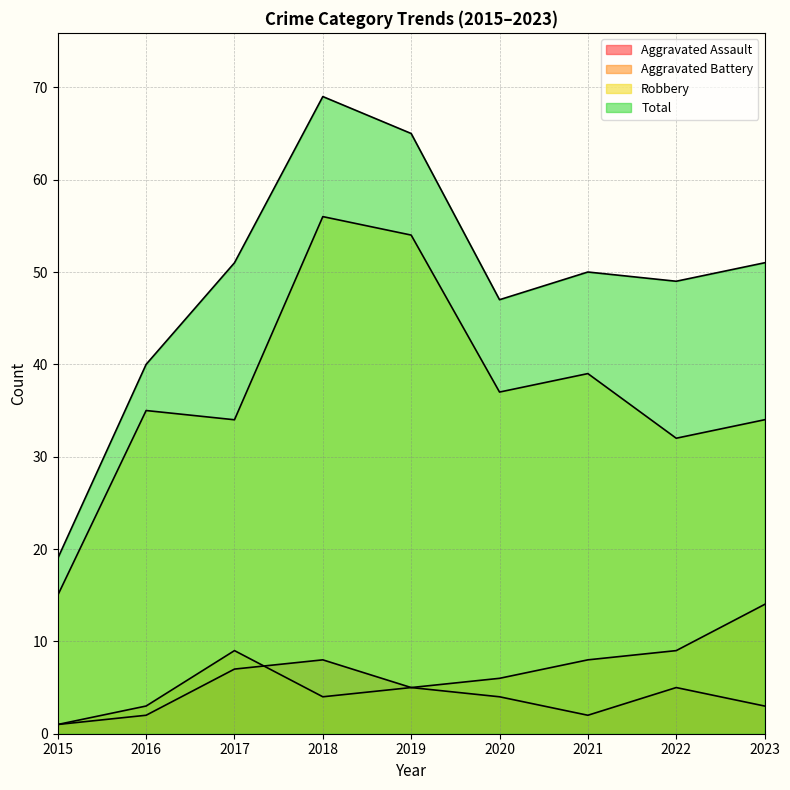

Does the chart display data point markers on the line(s)?

No